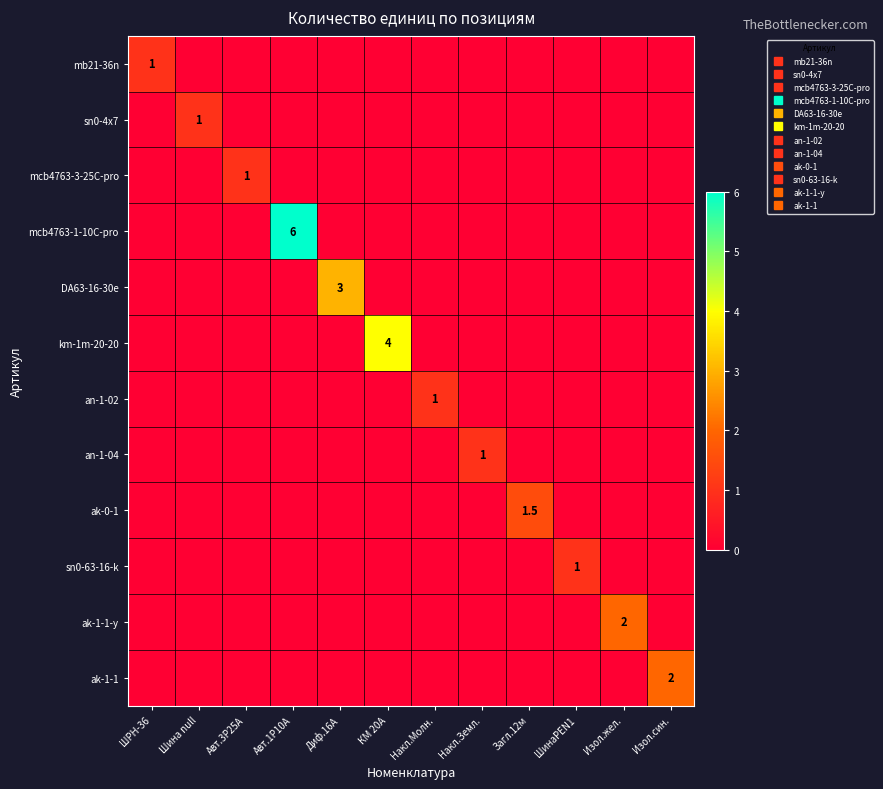

Is it true that an-1-02 equals 0.0 at Изол.син.?

True